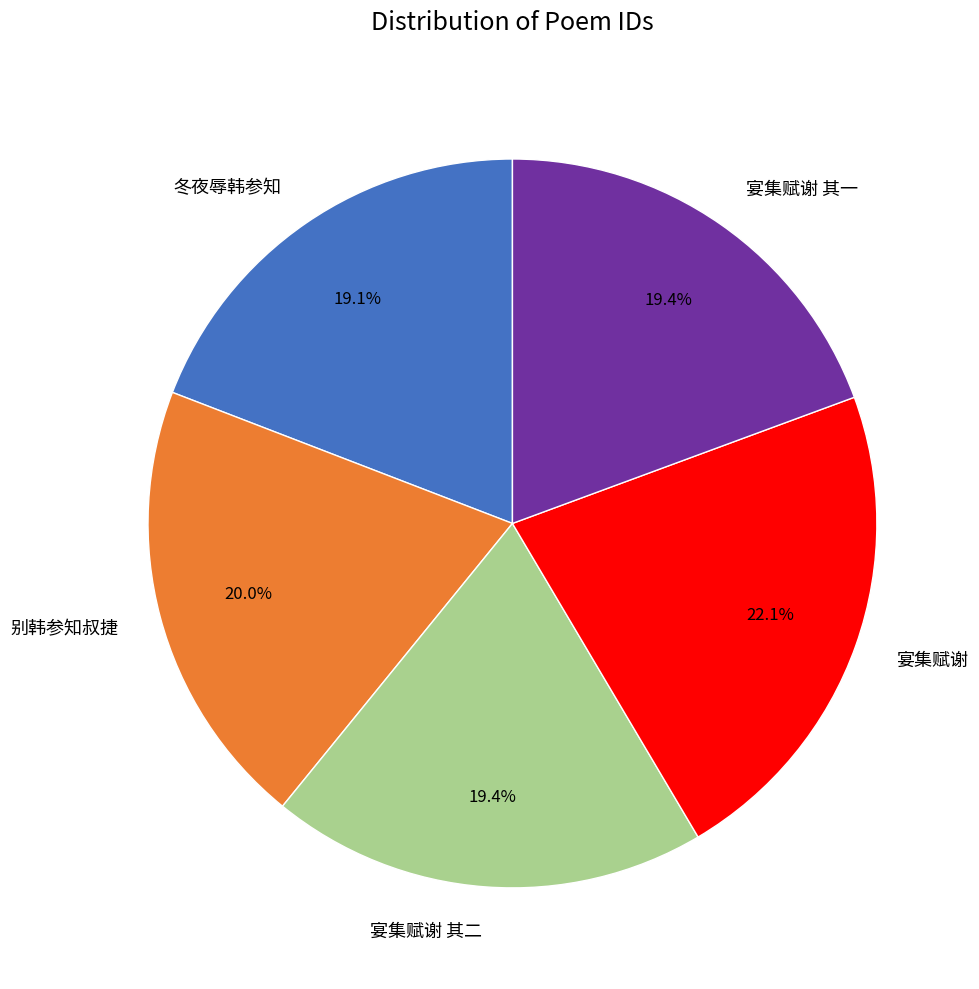

Is 别韩参知叔捷 the majority of the pie?

No